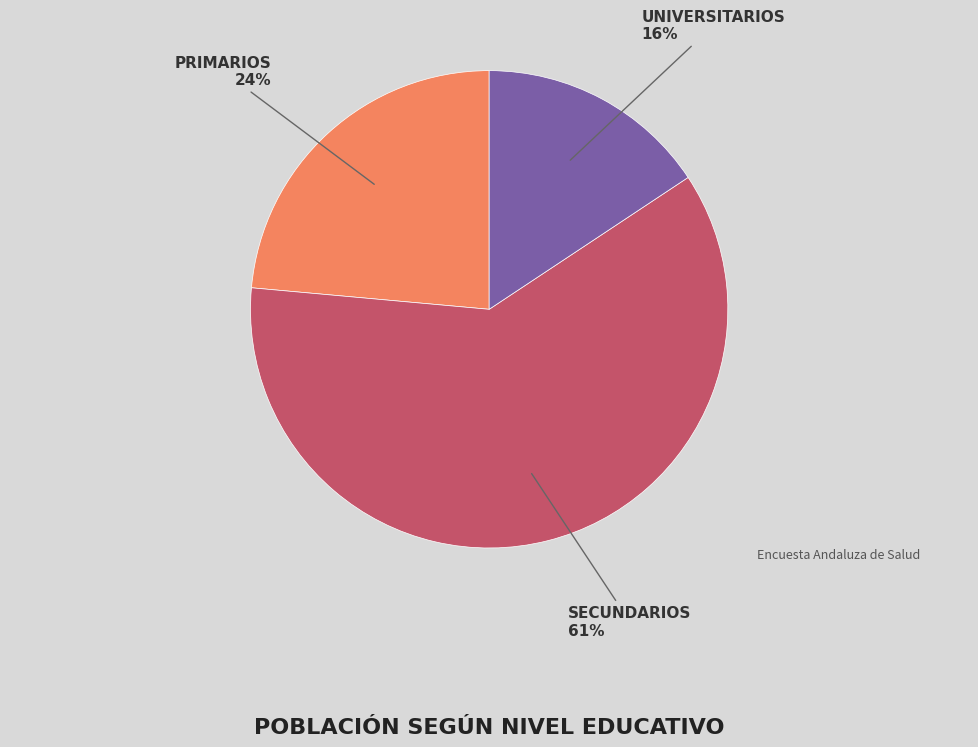

Count the number of slices in the pie.

3